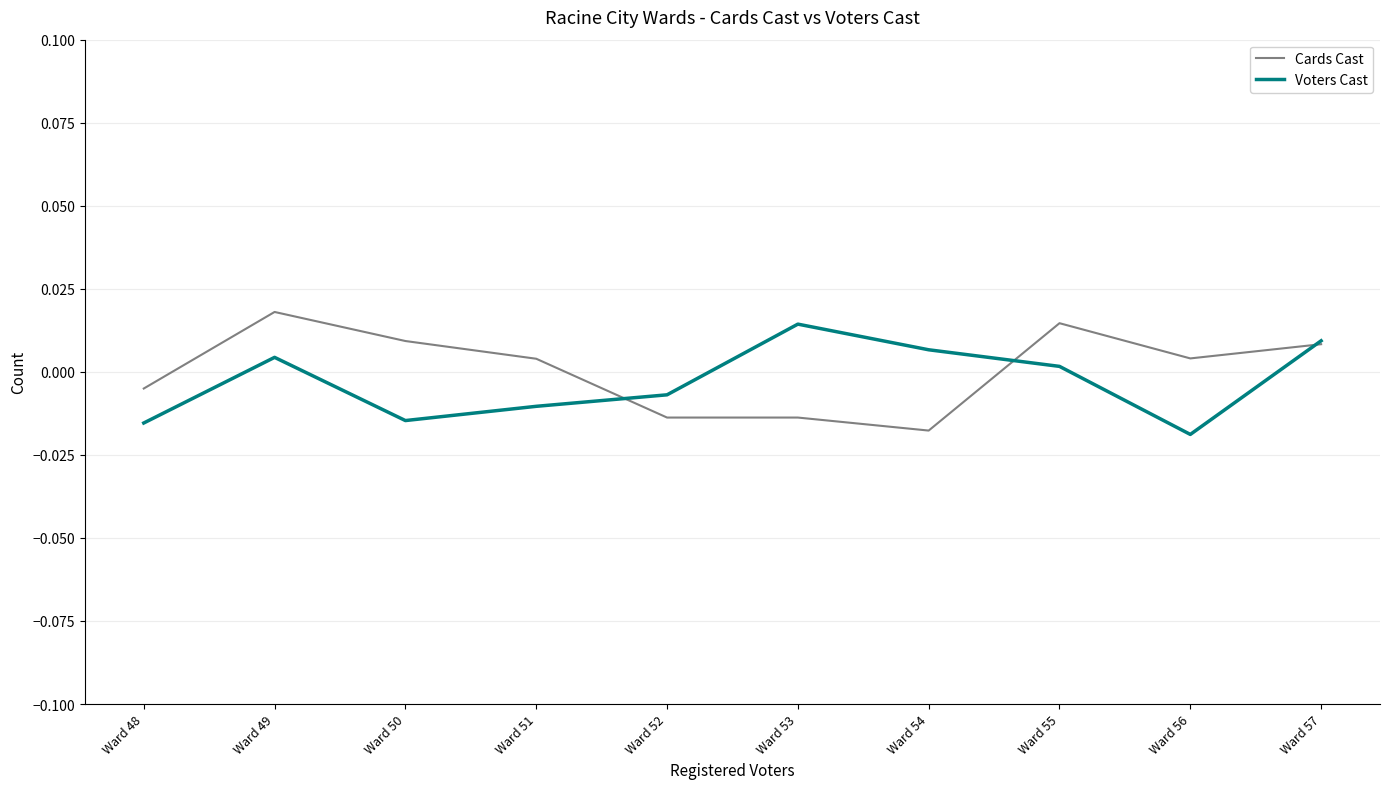

Which category has the highest value in the Voters Cast series?

Ward 53